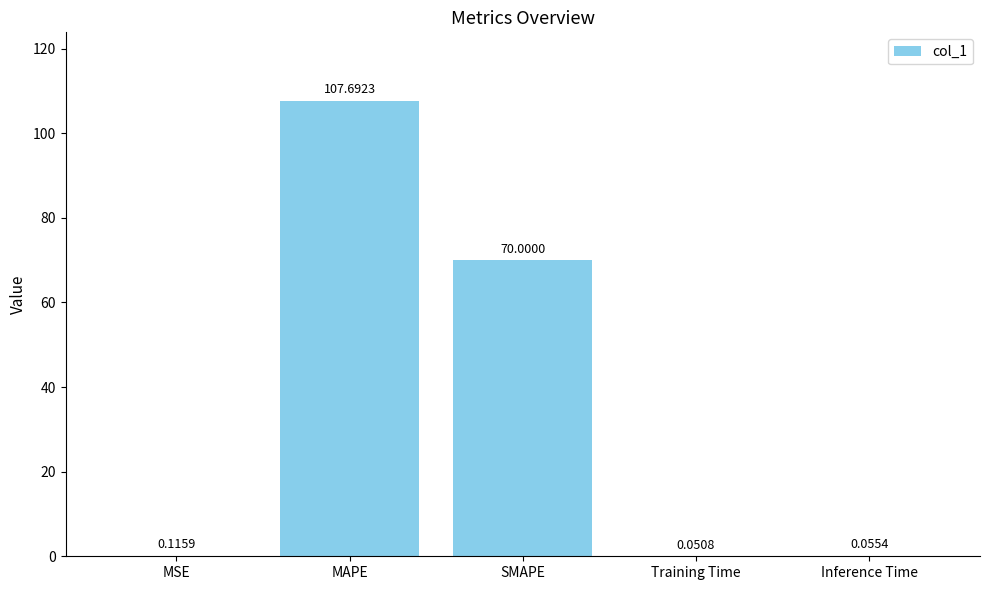

Between Training Time and Inference Time, which is larger?

Inference Time